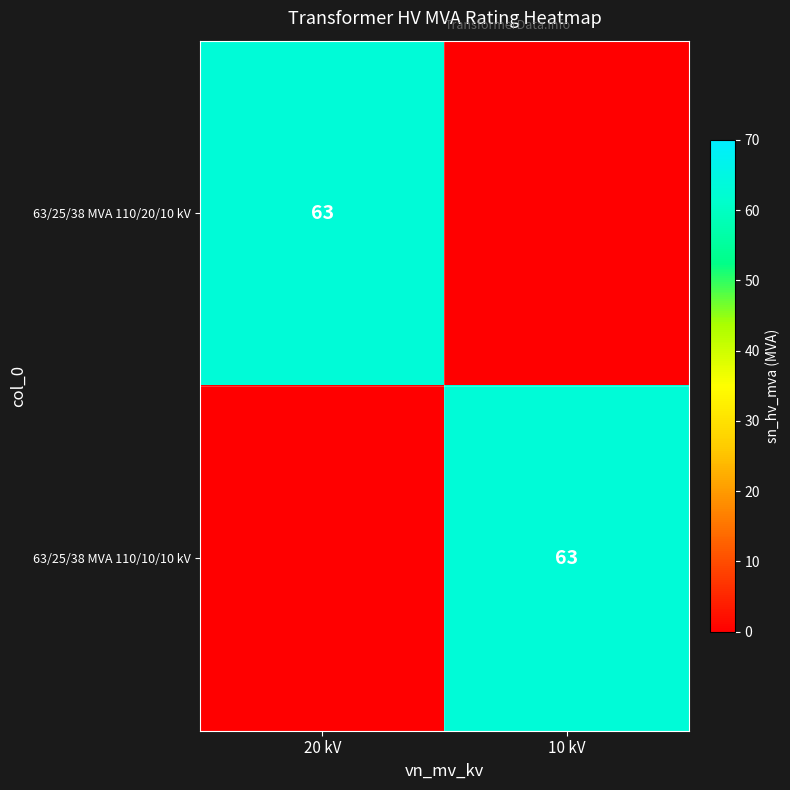

Is it true that 63/25/38 MVA 110/10/10 kV equals 109 at 10 kV?

False